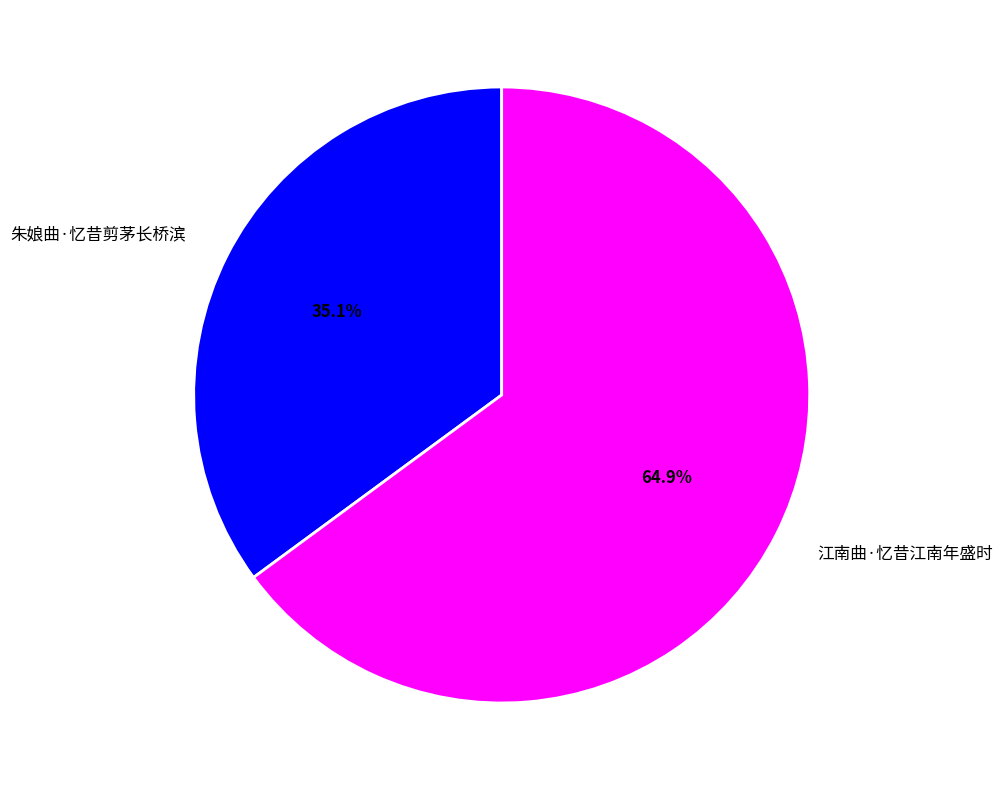

To the nearest percent, what portion does 朱娘曲·忆昔剪茅长桥滨 represent?

35%